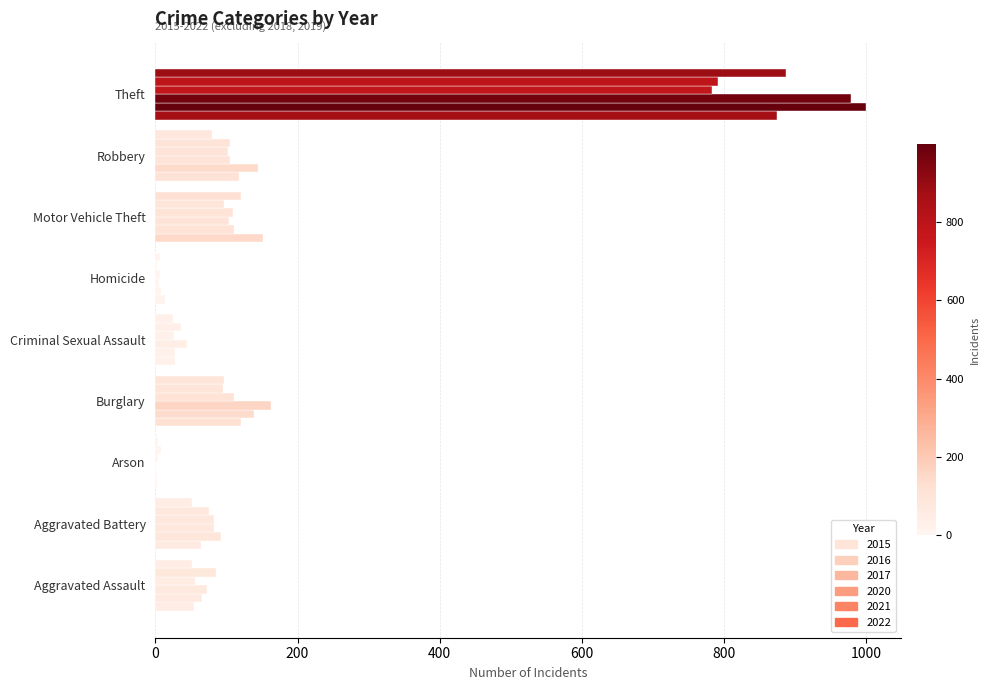

At how many categories does at least one series exceed 806?

1